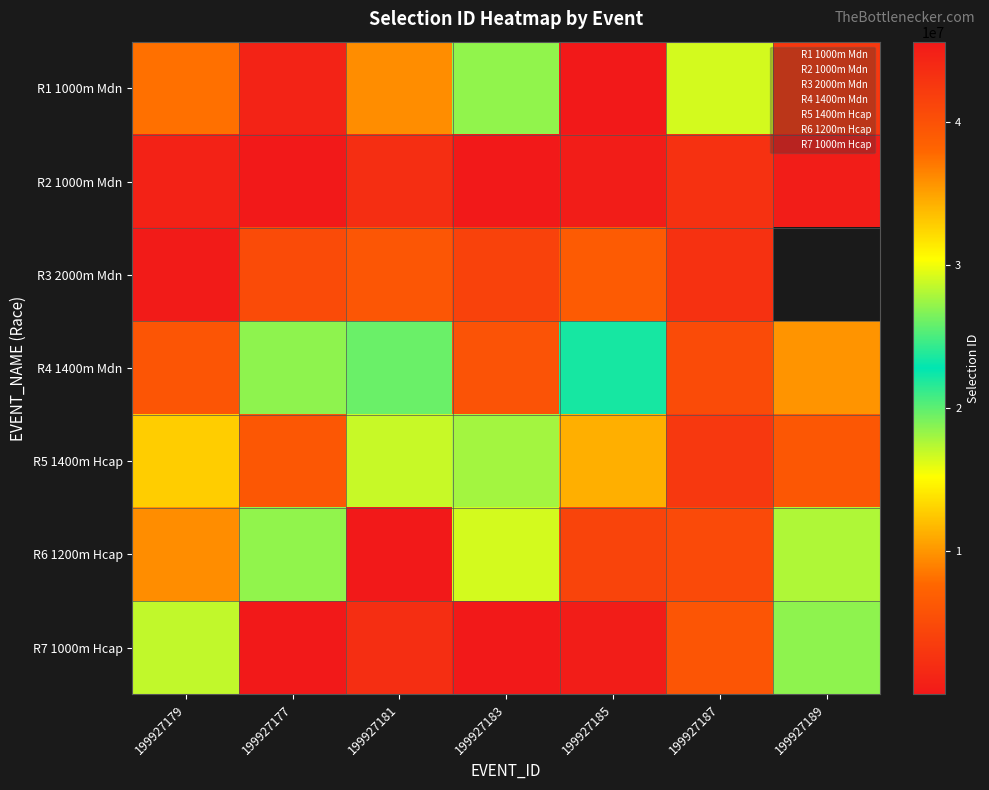

At which category does the chart reach its peak across all series?

199927177